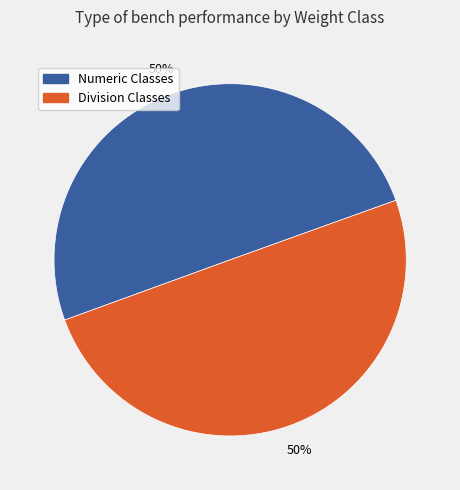

To the nearest percent, what is the average slice percentage?

50%